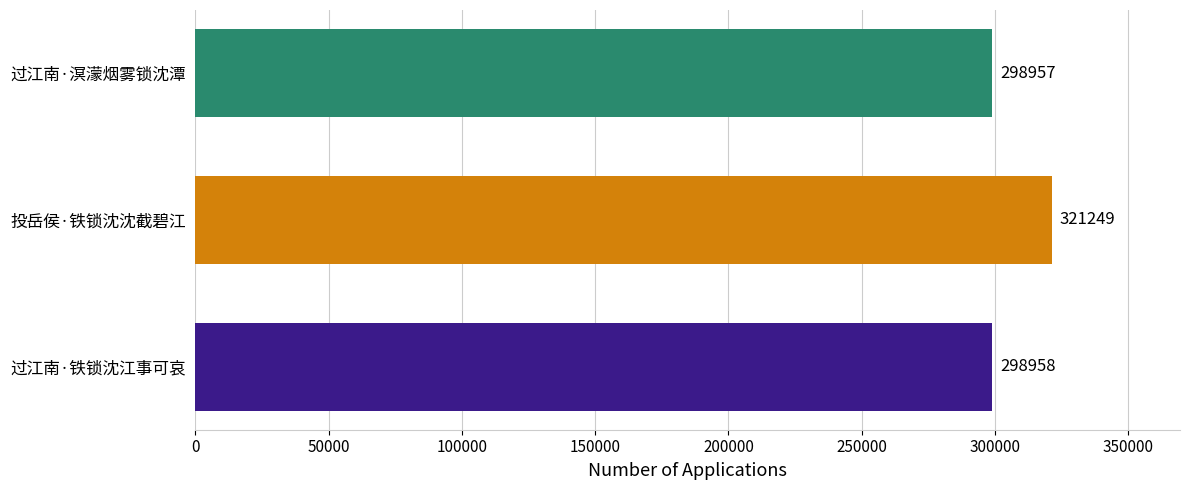

True or false: the data shows 441318 at 过江南·铁锁沈江事可哀.

False